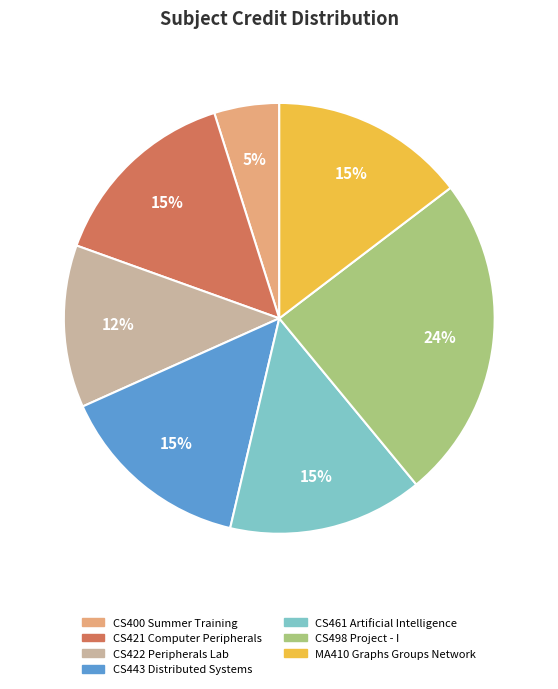

Is it true that CS422 Peripherals Lab is 1% of the pie?

False